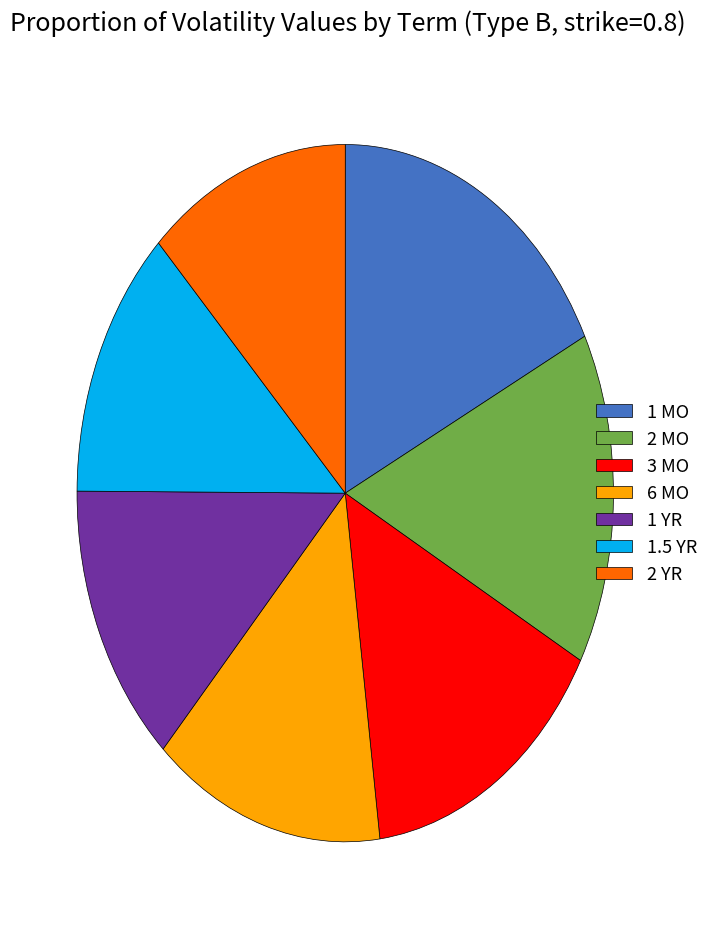

Between 2 YR and 1 YR, which is larger?

1 YR